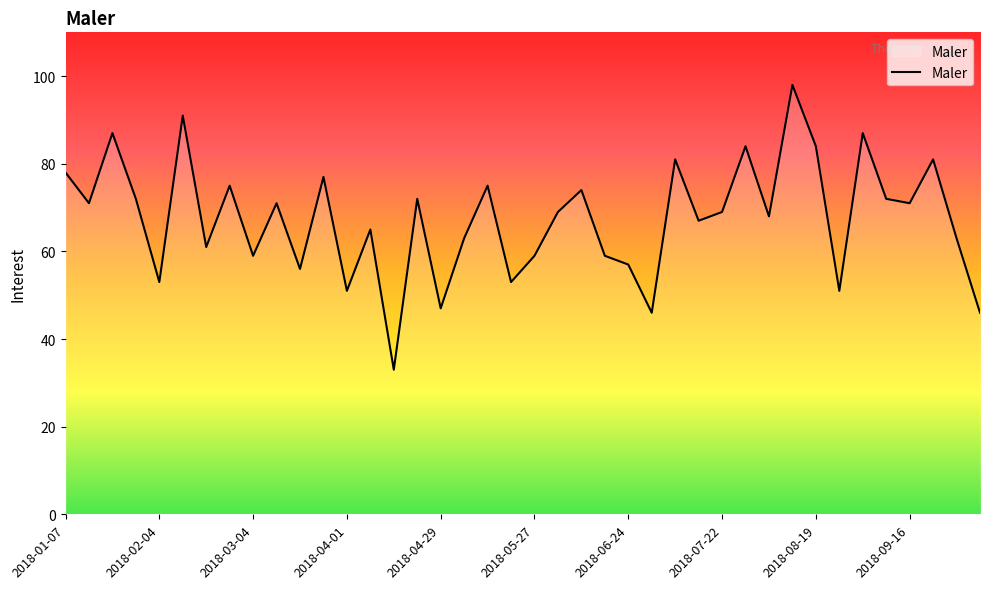

True or false: the data has more than 1 interior local peaks.

True